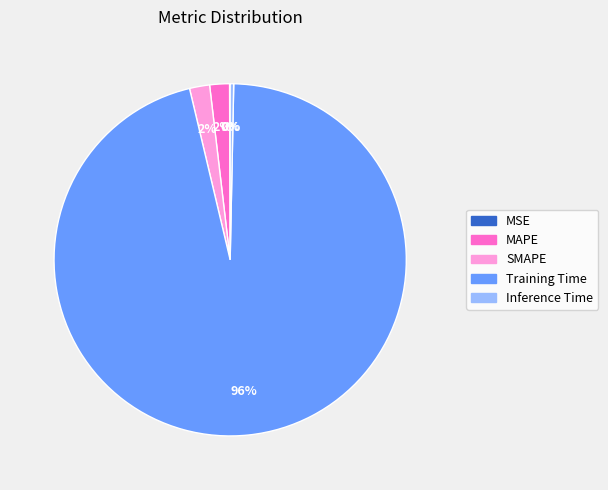

Which has a higher value, SMAPE or Inference Time?

SMAPE